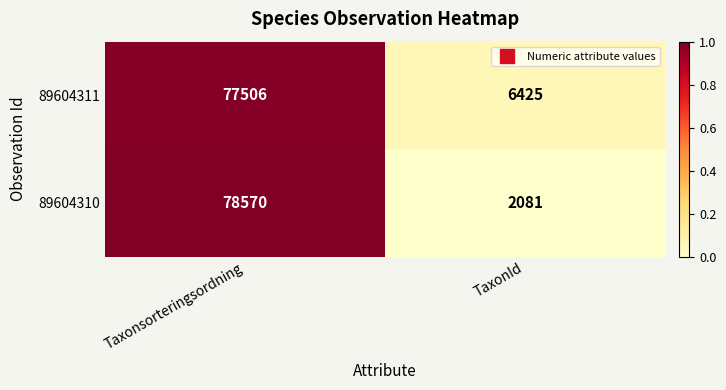

What is the difference between the highest and lowest values at TaxonId?

4344